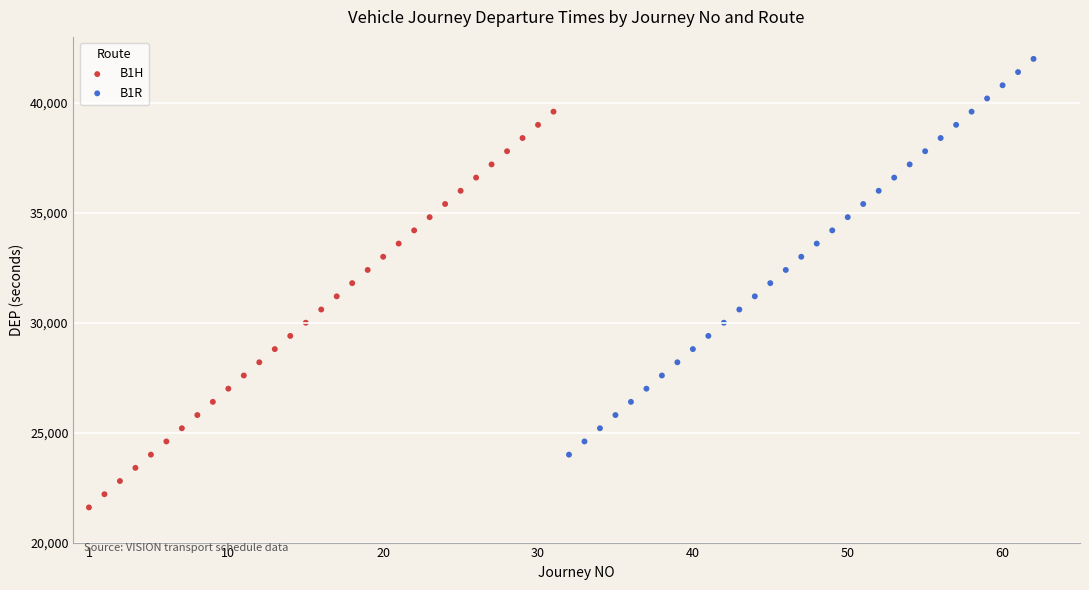

Which series contains the lowest Y value?

B1H